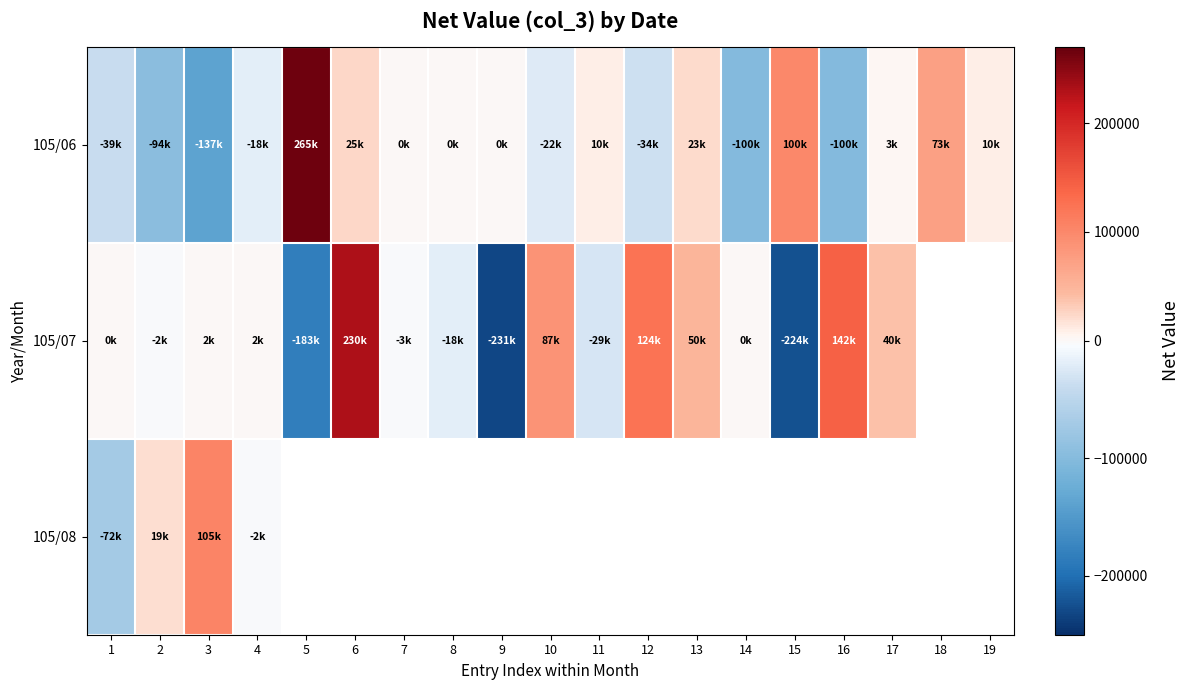

What is the maximum value shown in the chart?

265000.0